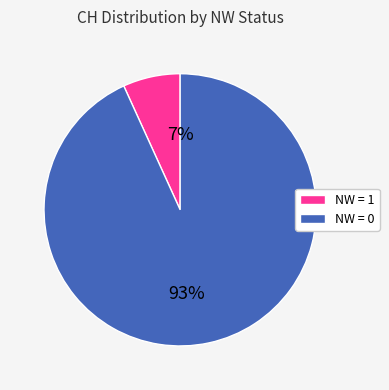

To the nearest percent, what is the average slice percentage?

50%